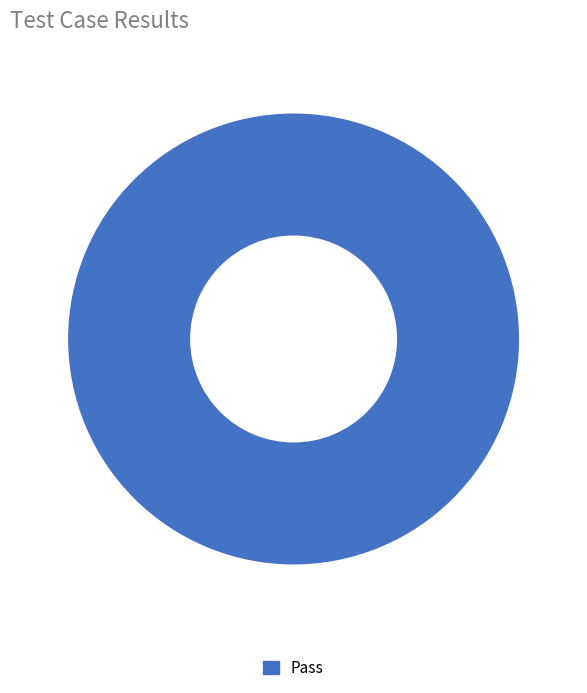

True or false: Pass accounts for 100% of the total.

True